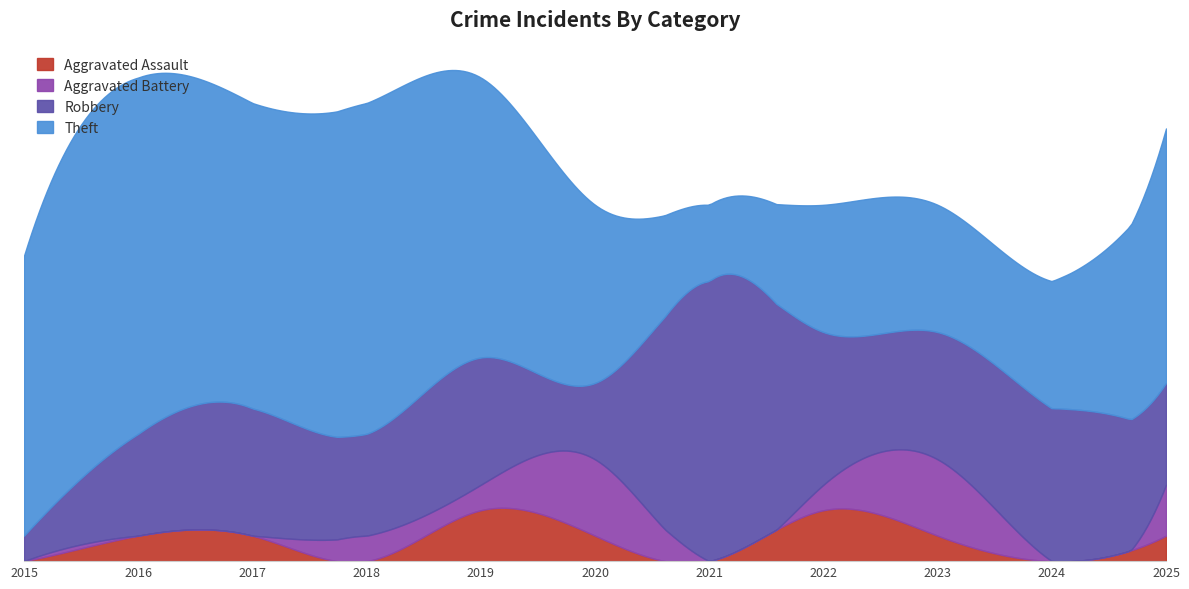

What is the difference between the Robbery values at 2020 and 2025?

1